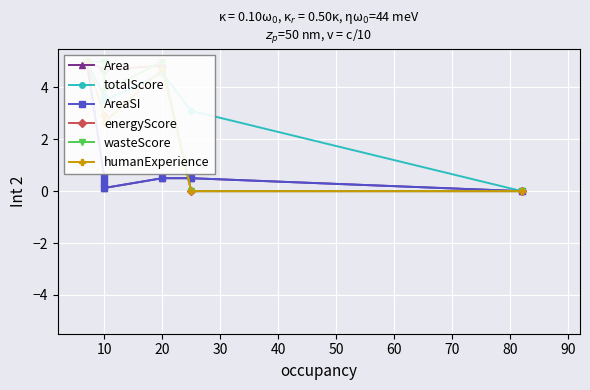

Which series has the widest spread of values?

Area